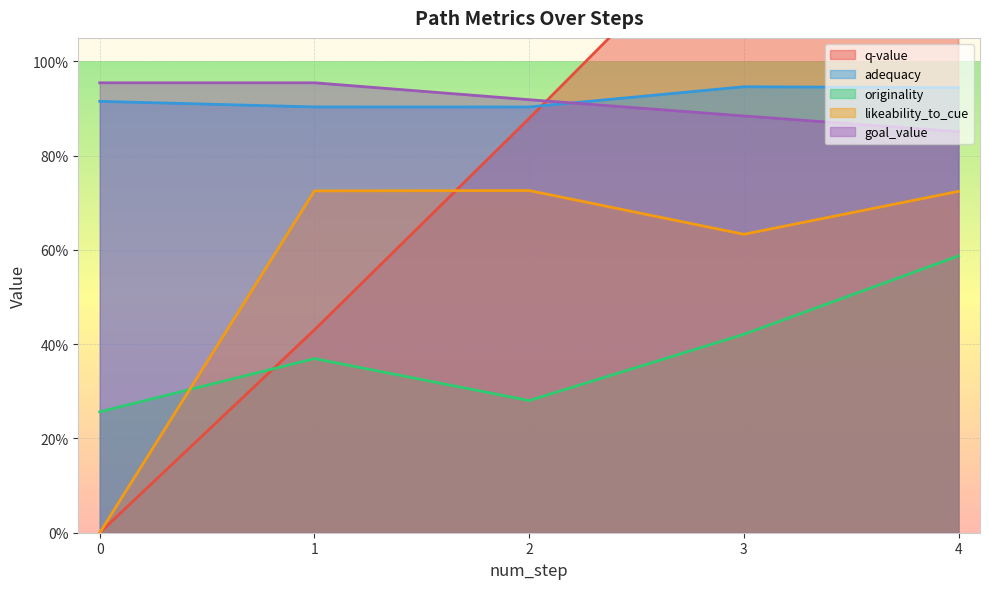

Reading left to right, extract all data points from this chart.

q-value: 0=0.0	1=0.4	2=0.9	3=1.3	4=1.8
adequacy: 0=0.9	1=0.9	2=0.9	3=0.9	4=0.9
originality: 0=0.3	1=0.4	2=0.3	3=0.4	4=0.6
likeability_to_cue: 0=0.0	1=0.7	2=0.7	3=0.6	4=0.7
goal_value: 0=1.0	1=1.0	2=0.9	3=0.9	4=0.9